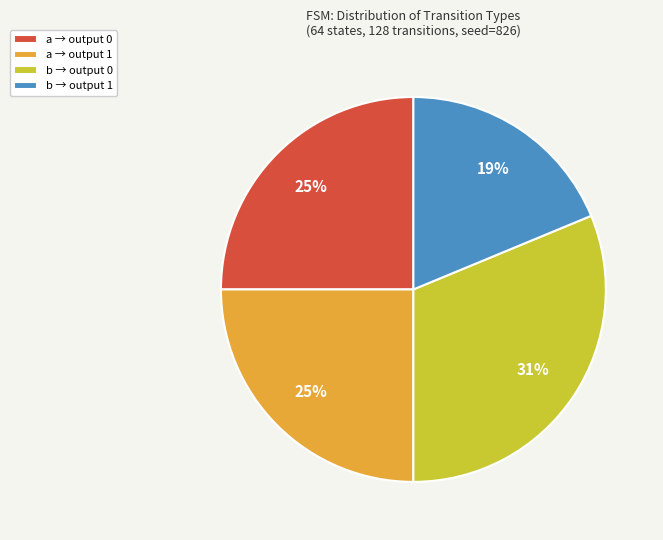

How many segments does this pie chart have?

4